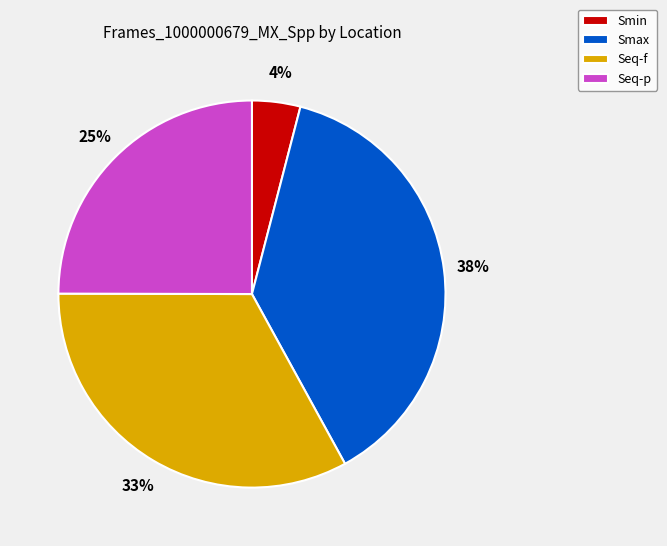

Which has a higher value, Smax or Seq-f?

Smax